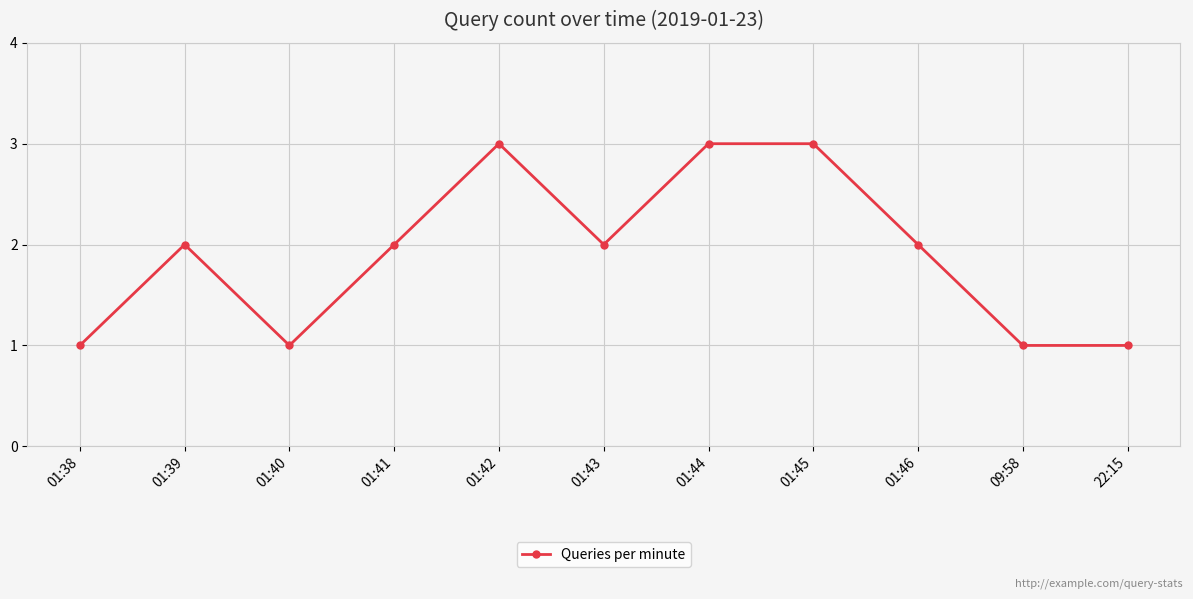

What is the greatest value displayed?

3